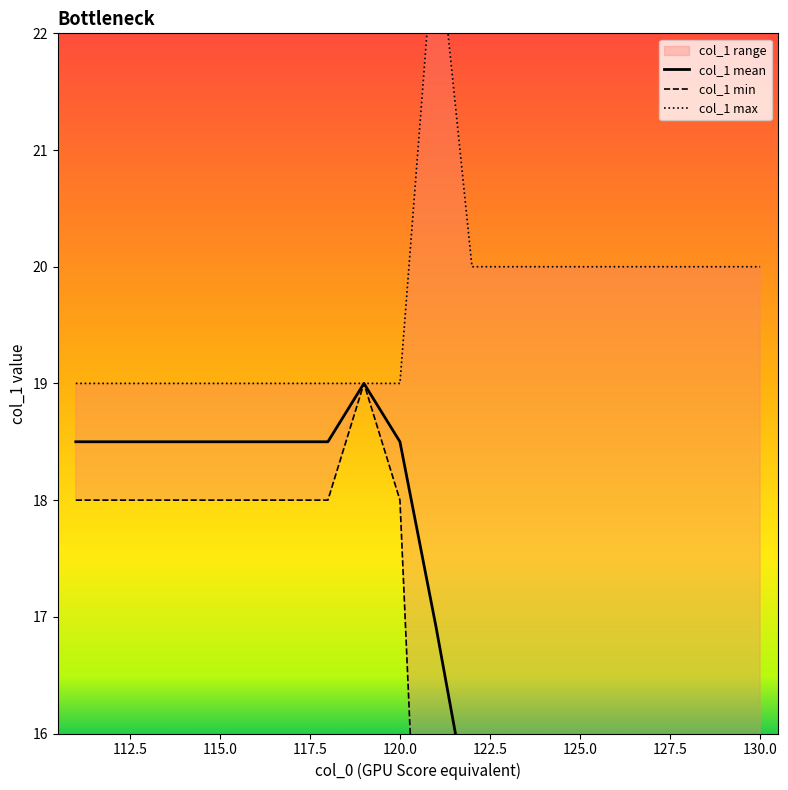

True or false: col_1 max and col_1 mean intersect in this chart.

False